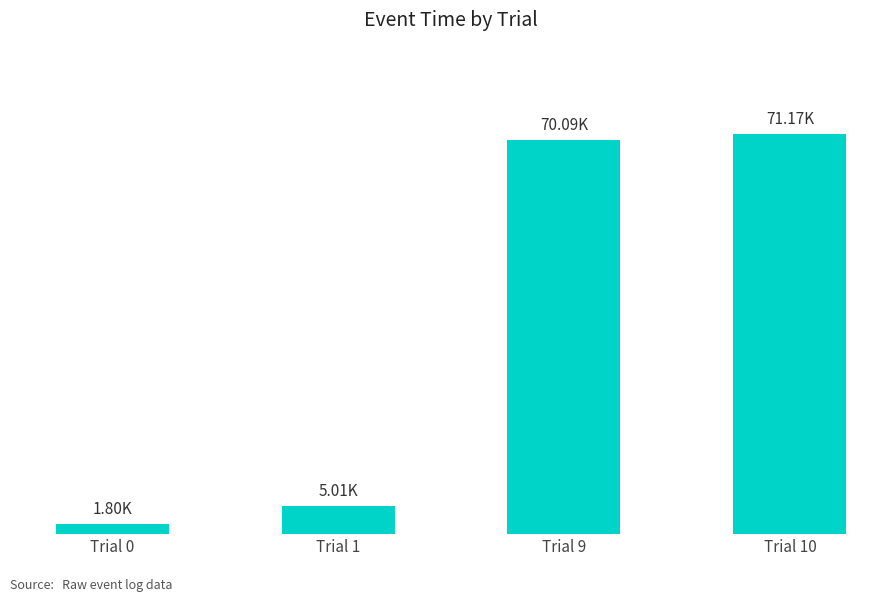

Where is the data nearest to the value 36486?

Trial 1